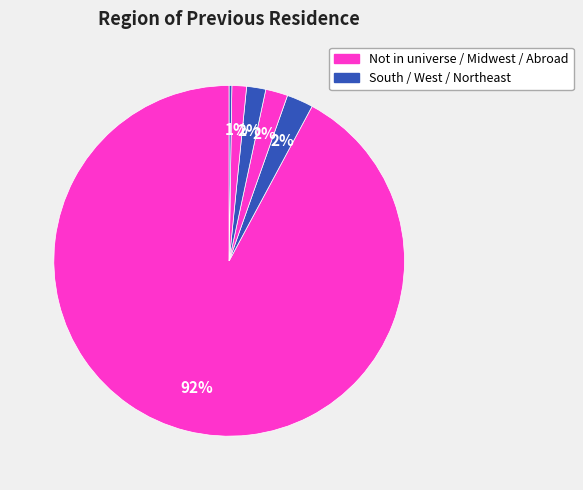

To the nearest percent, what is the average slice percentage?

17%